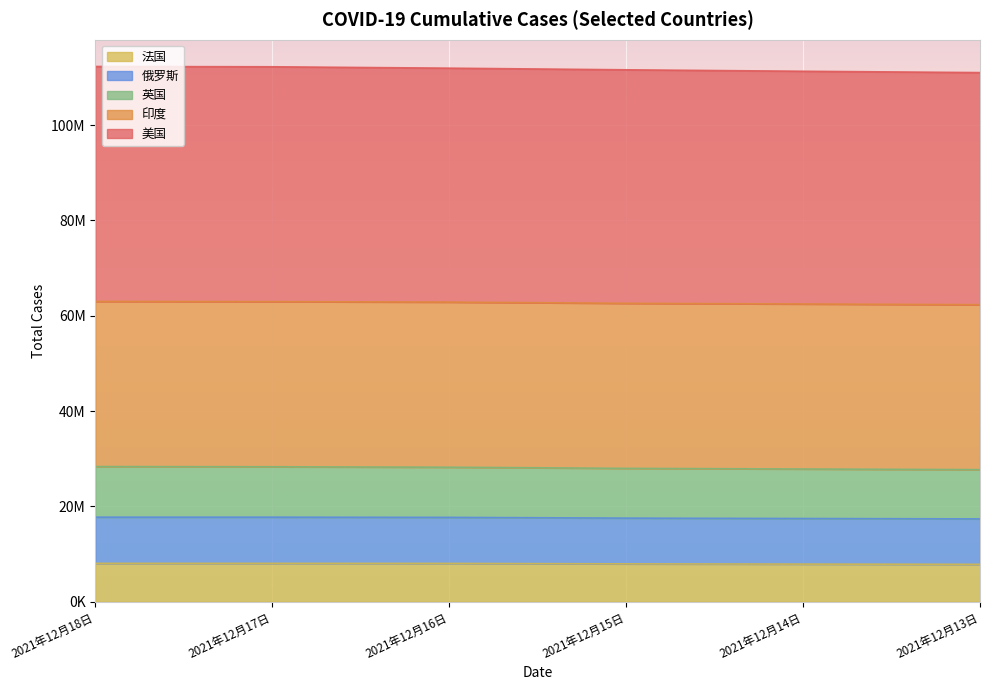

What is the maximum value shown in the chart?

112290722